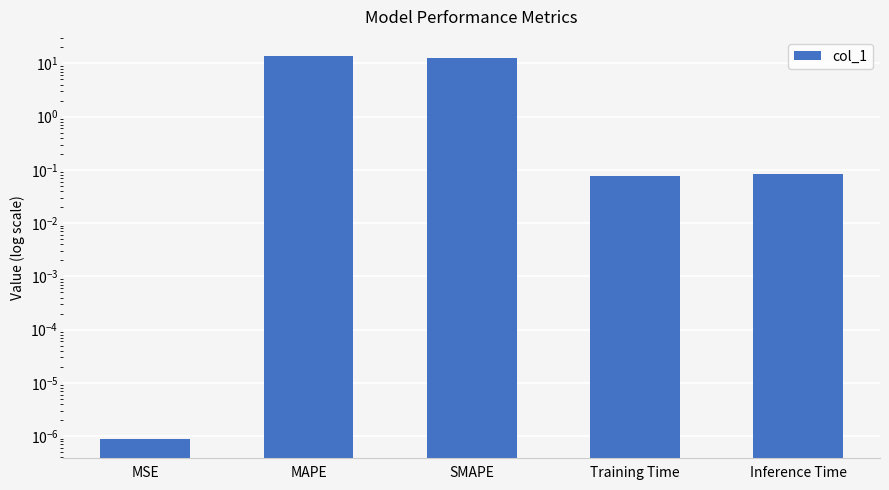

What value does the data have at MAPE?

13.8